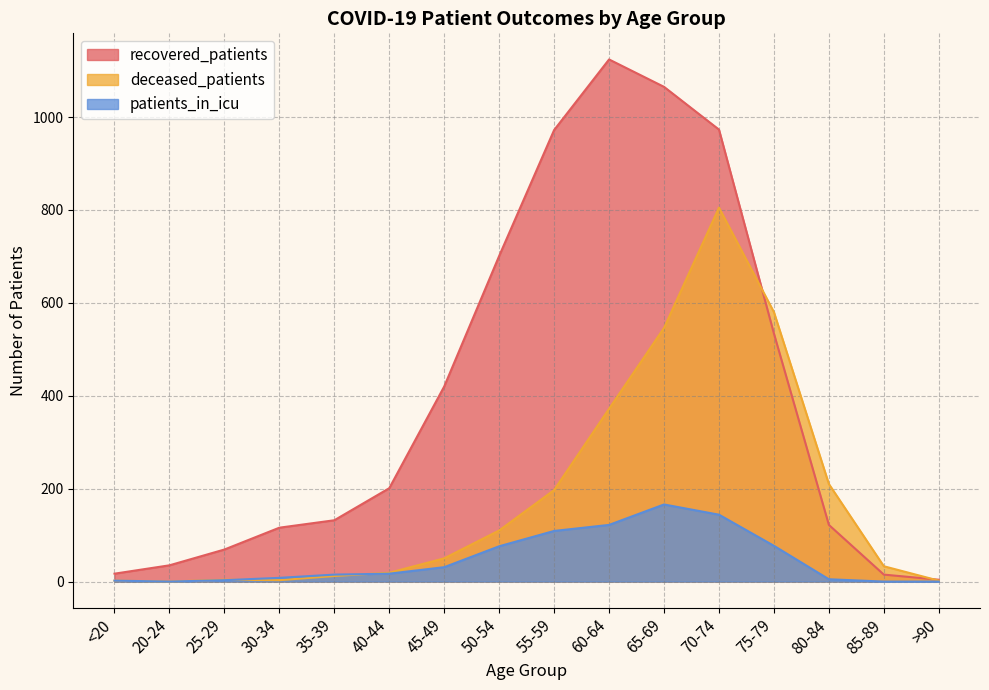

What are all the series names shown in the legend?

recovered_patients, deceased_patients, patients_in_icu